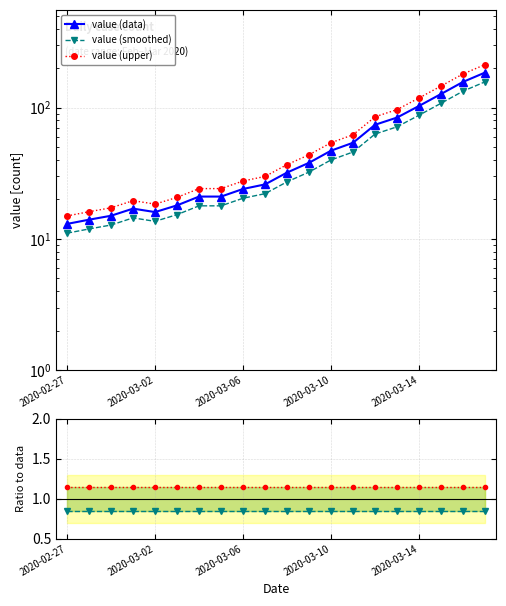

At which category does smoothed / data reach its first local peak?

2020-03-06